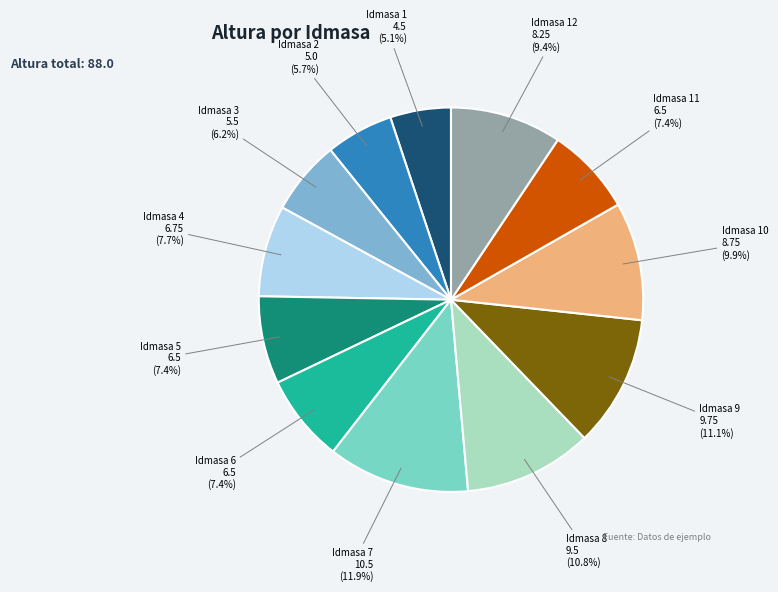

Combined, what portion of the pie is Idmasa 2 and Idmasa 9?

16.8%